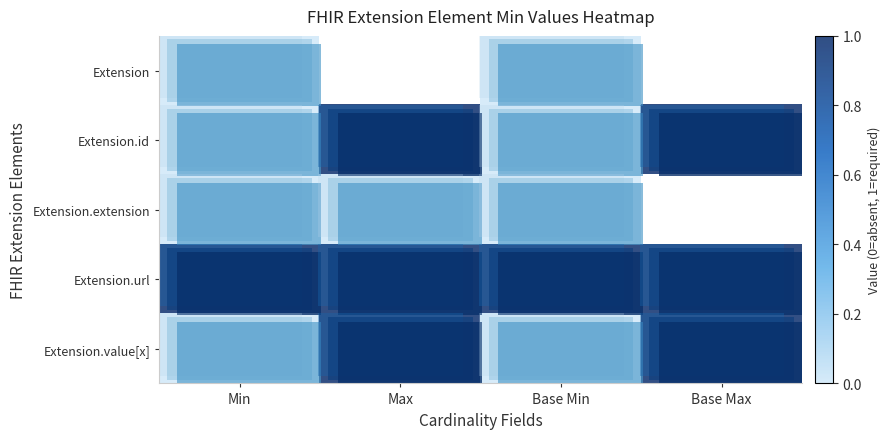

Is the value of row_2 at Base Min greater than the value of row_3 at Max?

No